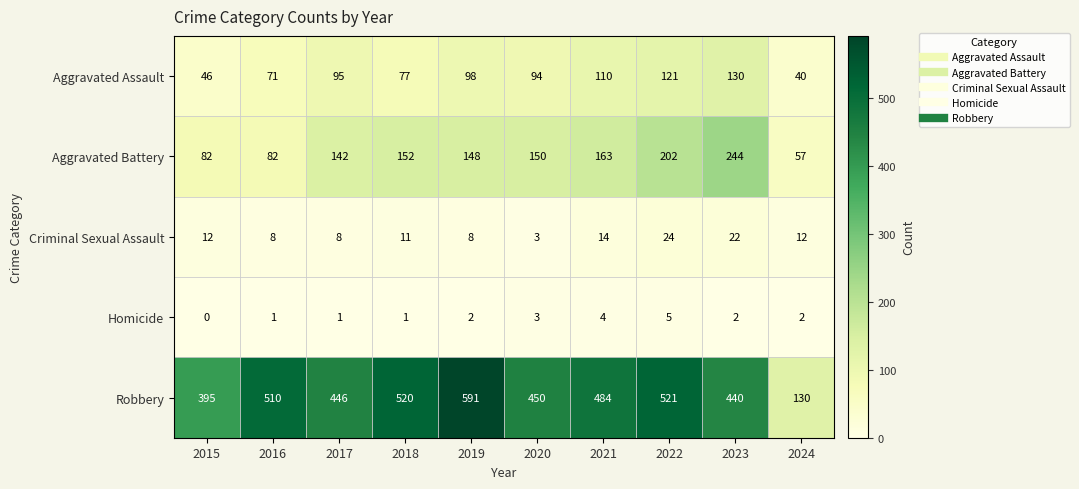

At which category does the chart reach its peak across all series?

2019